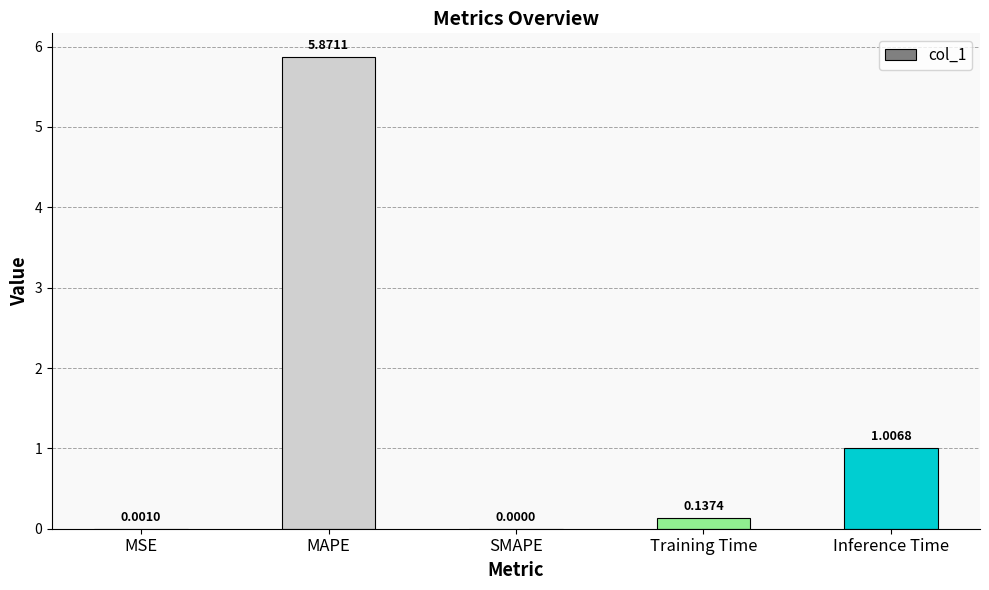

What is the sum of the values at Training Time and Inference Time?

1.1